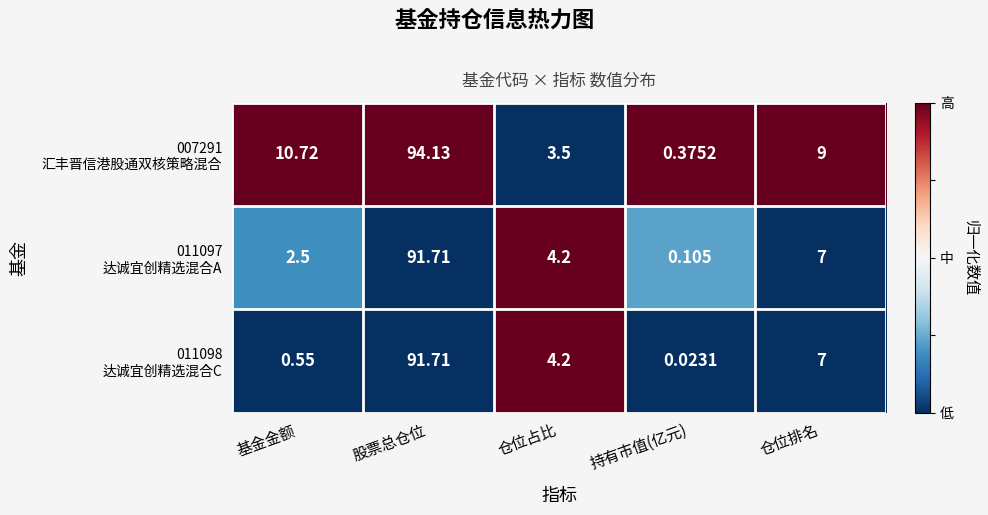

Which label corresponds to the largest value in the chart?

股票总仓位